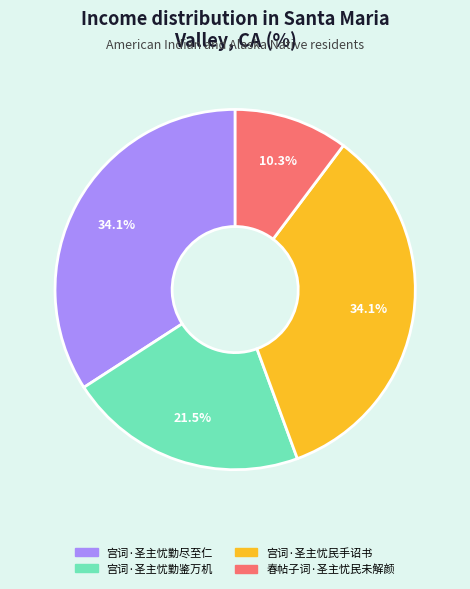

The 春帖子词·圣主忧民未解颜 slice represents 1% of the pie. True or false?

False